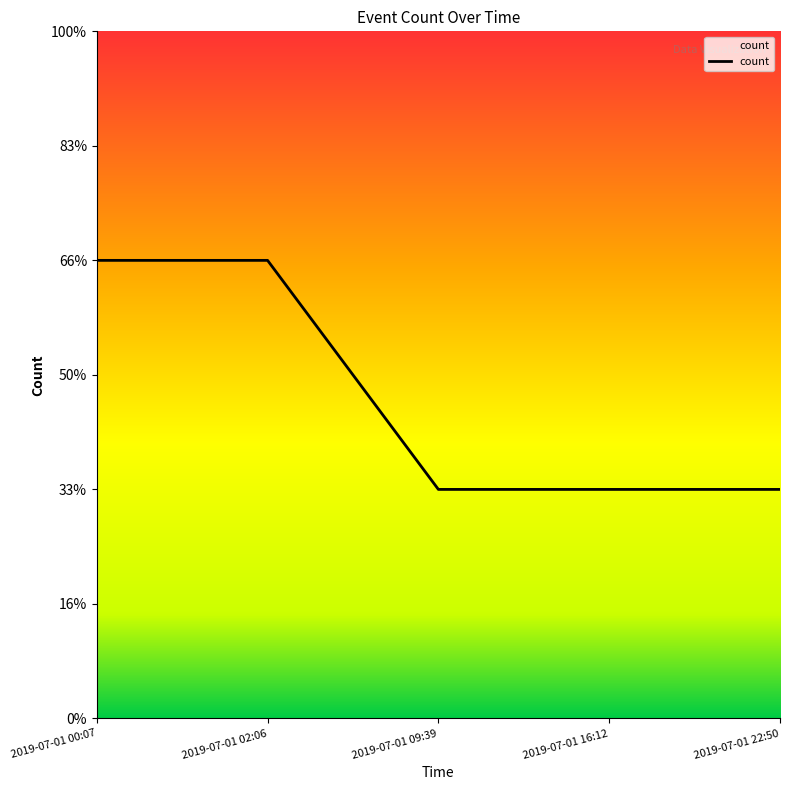

List the labels in order of value, largest first.

2019-07-01 00:07, 2019-07-01 02:06, 2019-07-01 09:39, 2019-07-01 16:12, 2019-07-01 22:50